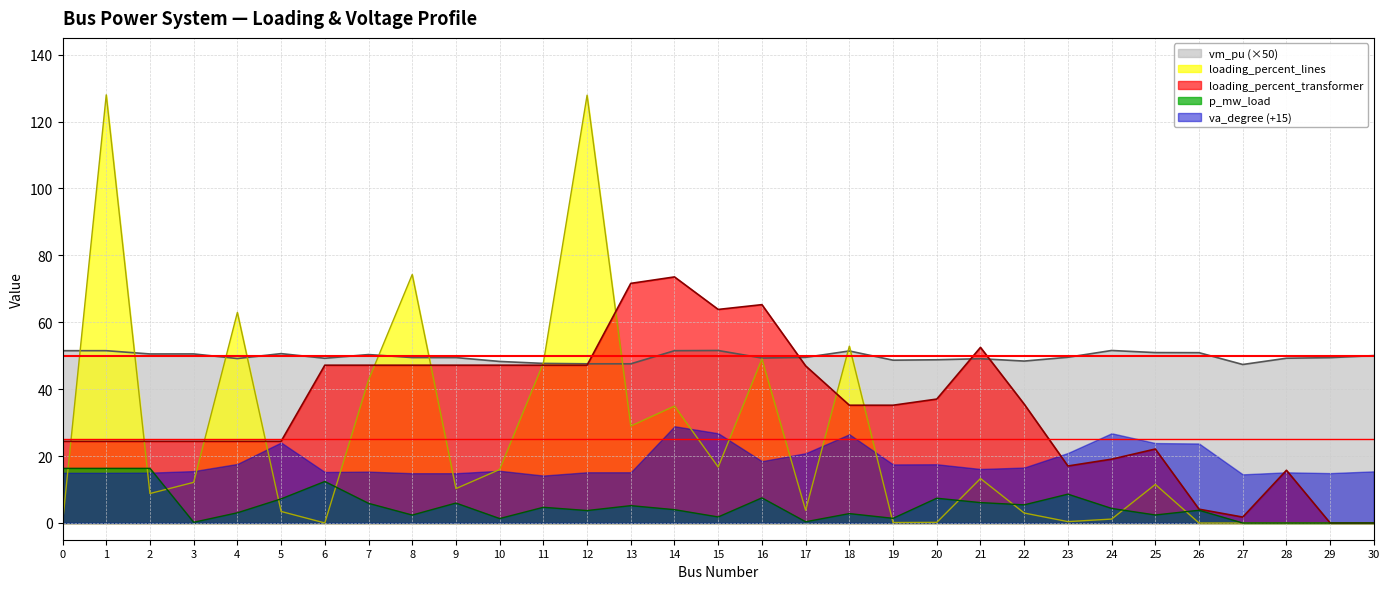

True or false: vm_pu has a value of 49.4 at 9.

True